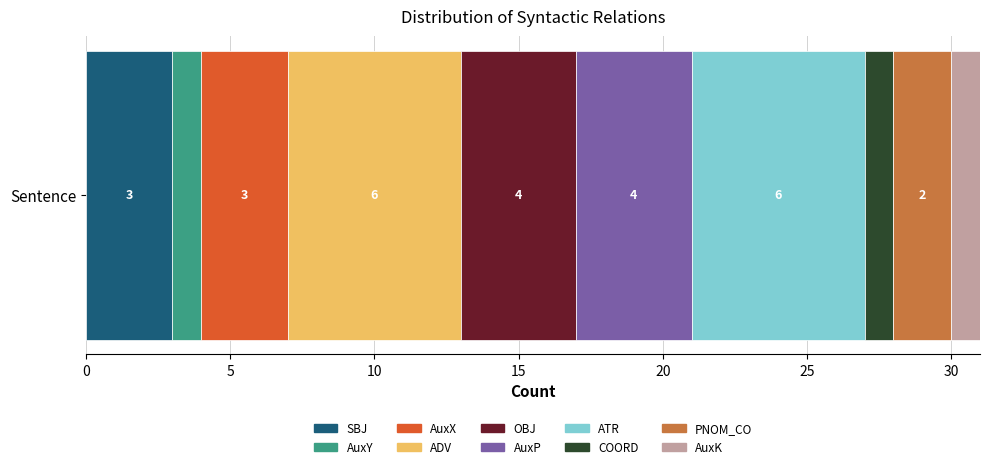

What is the maximum value for SBJ?

3